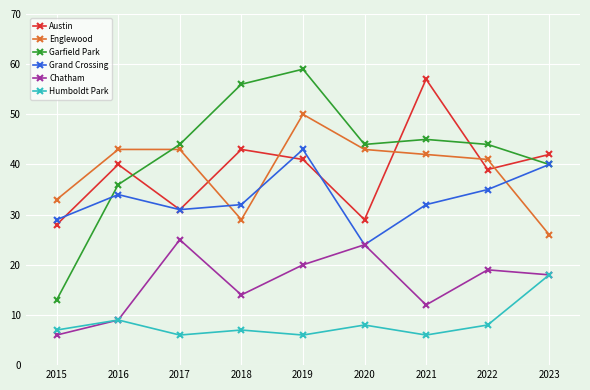

At which category is the sum across all series the highest?

2019